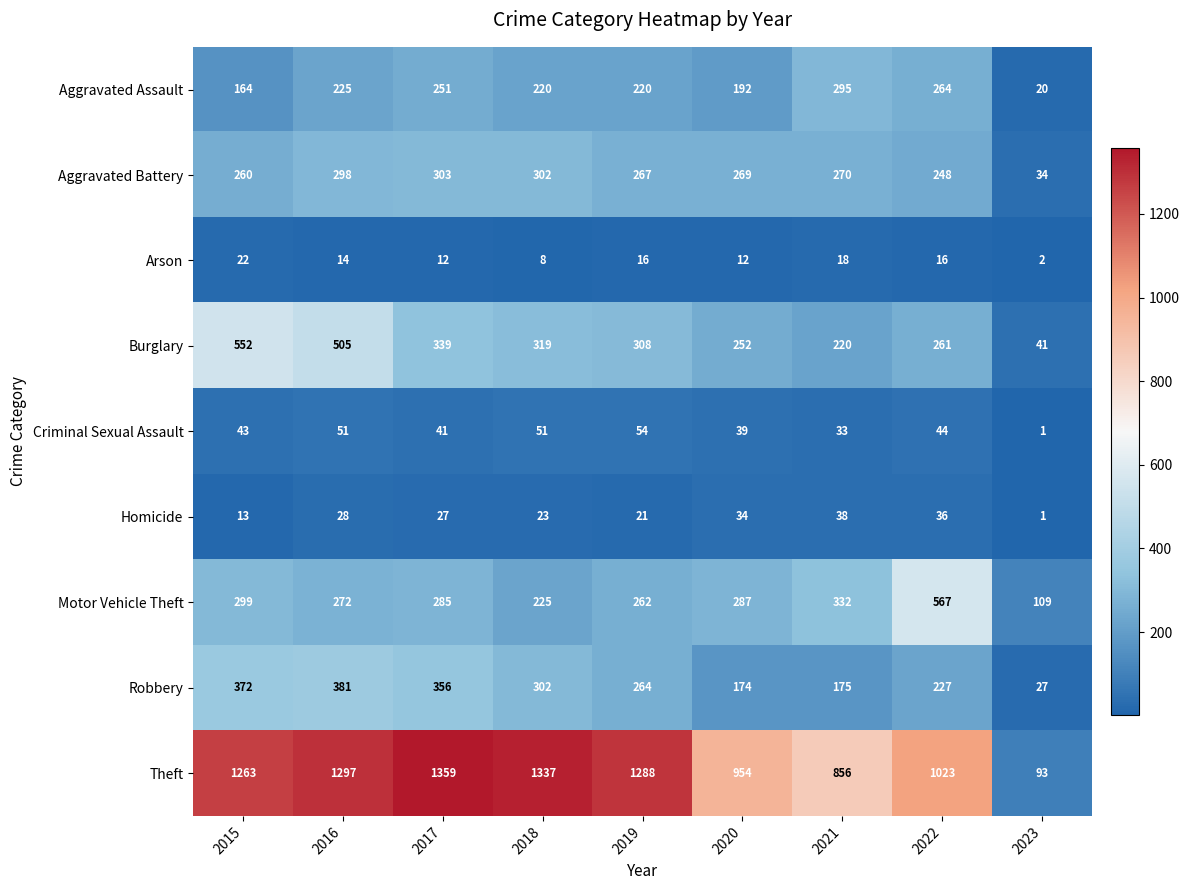

What is the difference between the highest and lowest values at 2018?

1329